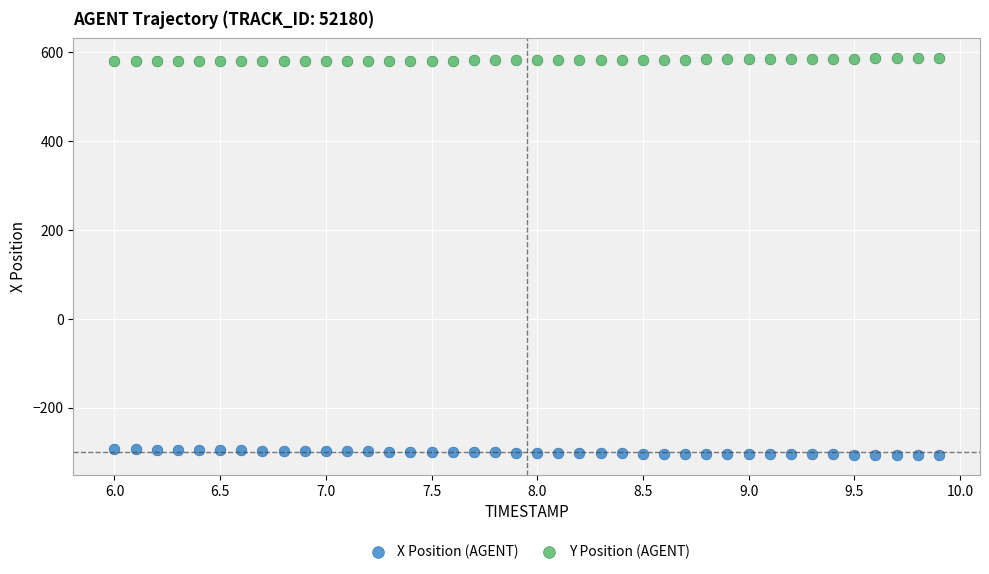

Which series contains the highest Y value?

Y Position (AGENT)